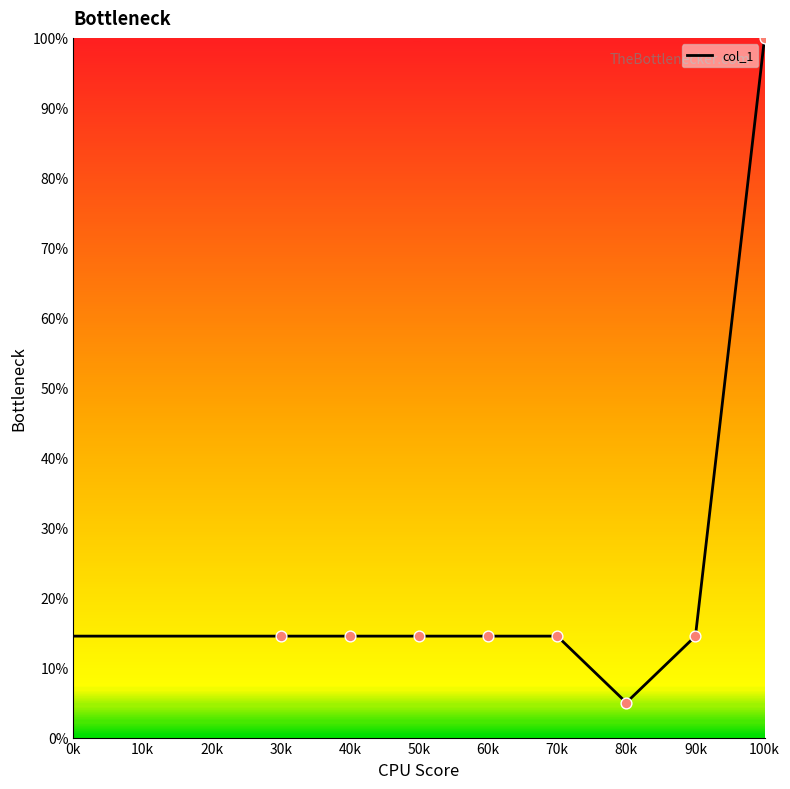

Approximately how many times larger is the value at 100k compared to 30k?

6.9